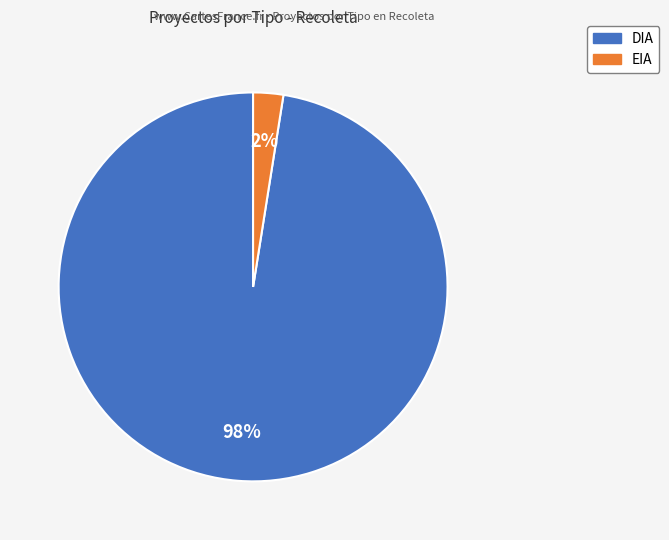

To the nearest percent, what is the average slice percentage?

50%